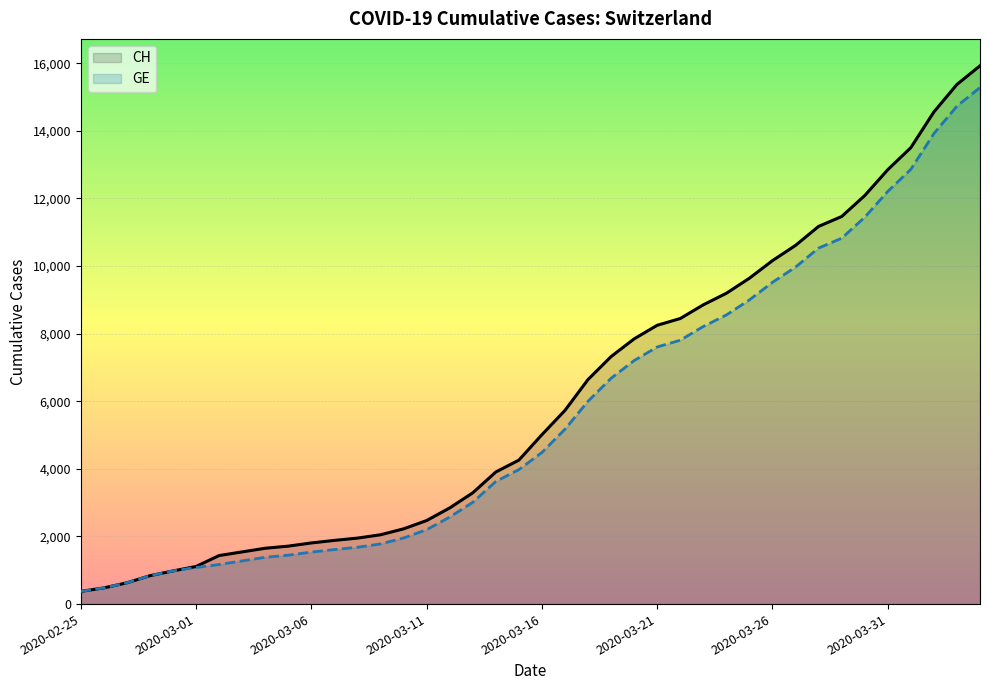

At how many categories does at least one series exceed 14891?

2